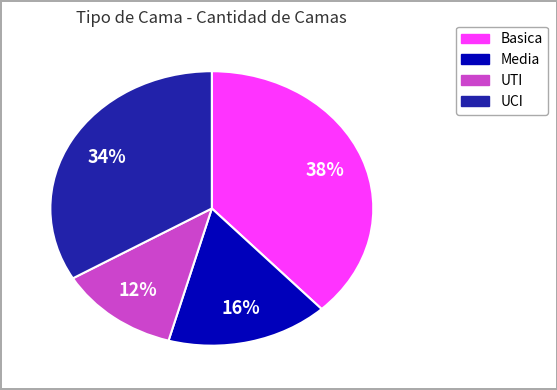

Rank the categories by value from highest to lowest.

Basica, UCI, Media, UTI